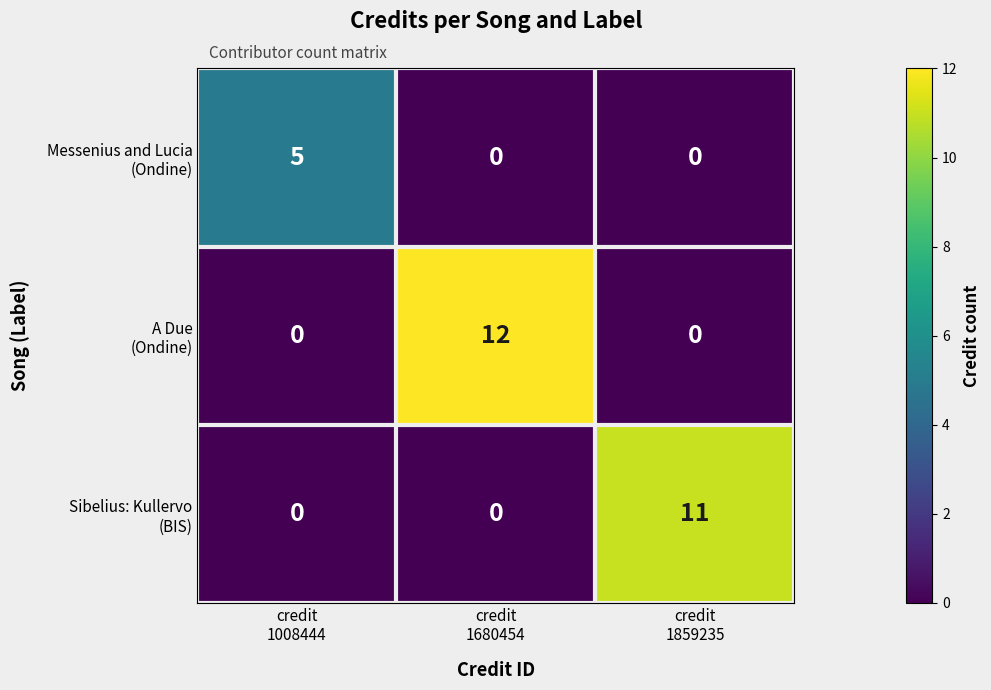

Count the number of data series in this chart.

3